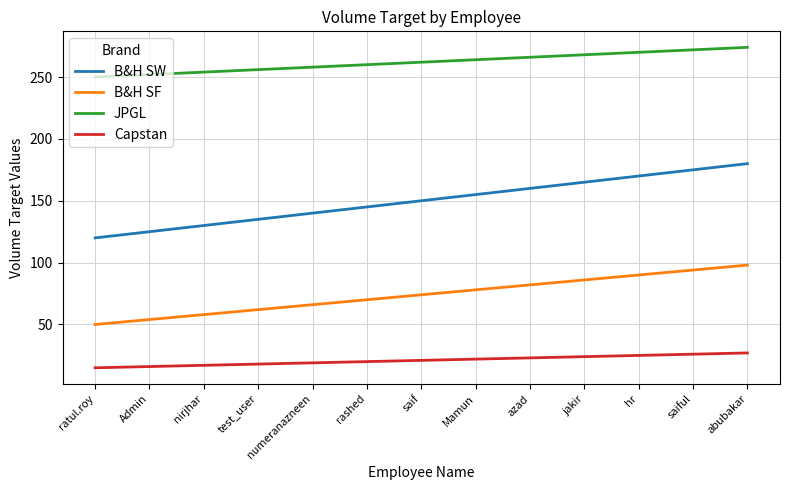

True or false: B&H SW and Capstan intersect in this chart.

False